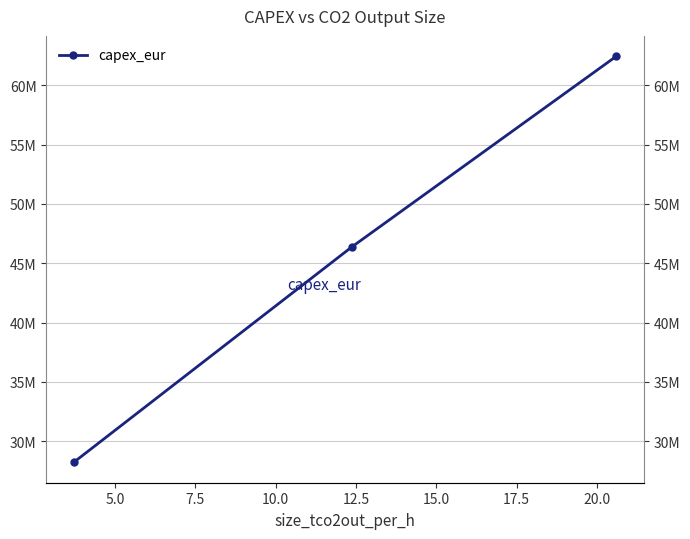

How many categories are shown in the chart?

3